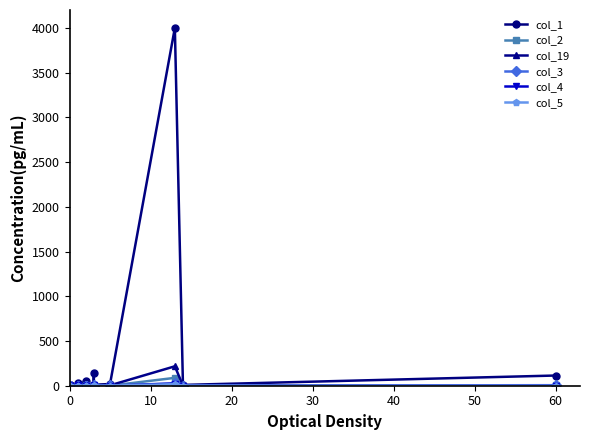

Is this an area chart (filled region under the line)?

No